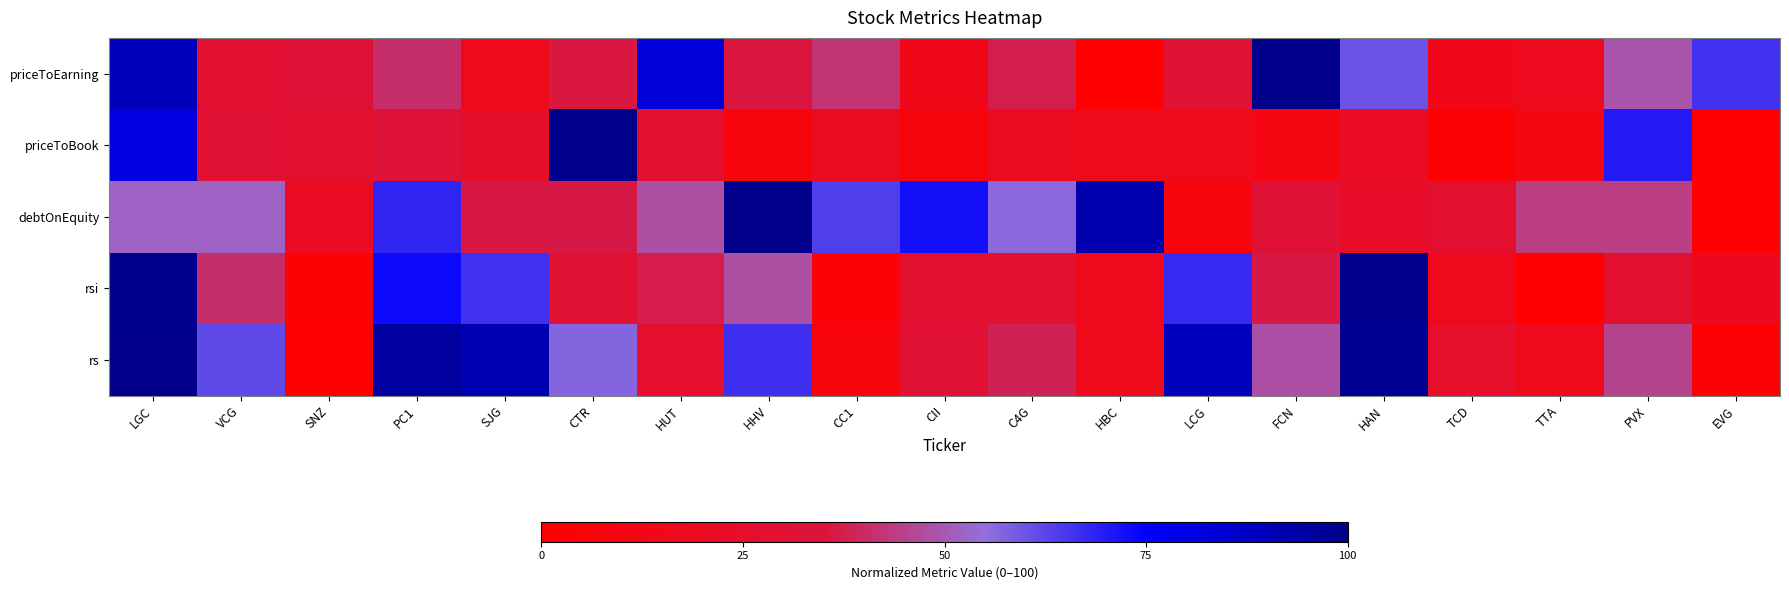

At which category does the chart reach its peak across all series?

FCN